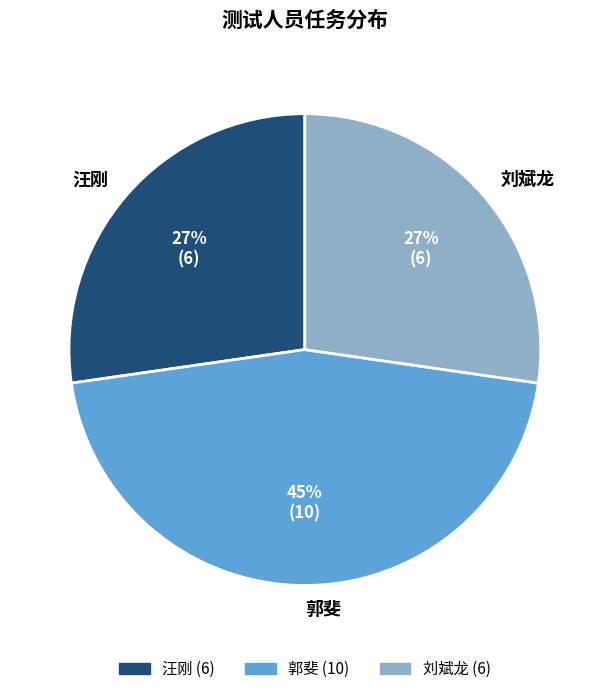

Which category has the biggest portion of the pie?

郭斐